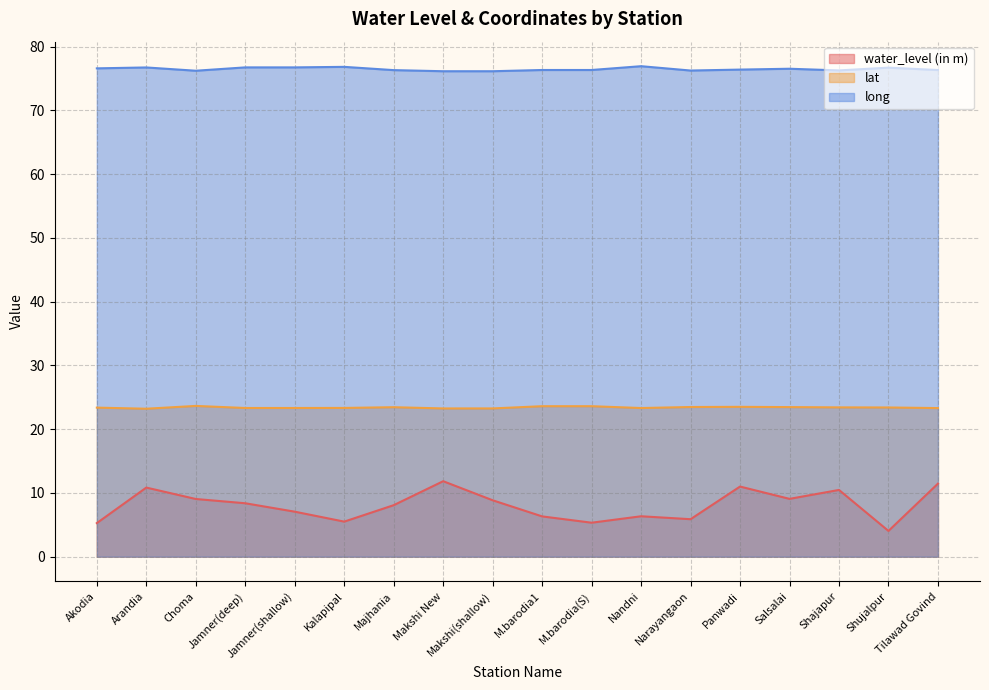

True or false: lat and long cross at least once.

False